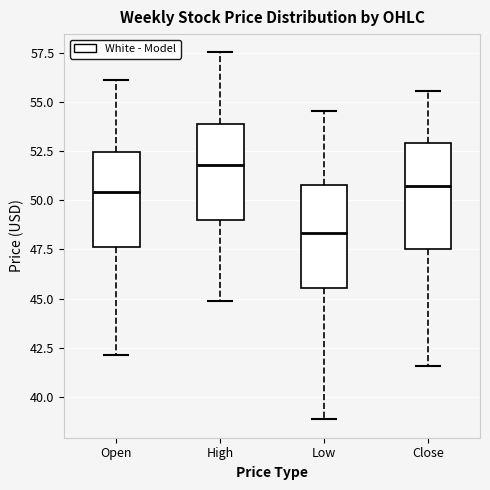

Which box's median line is the lowest?

Low